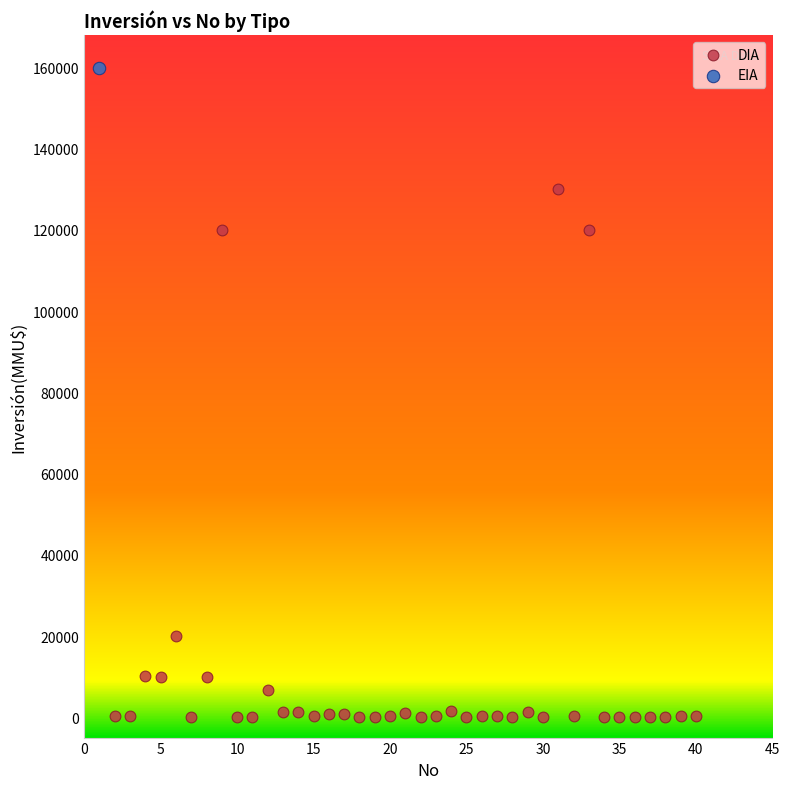

What are all the series names shown in the legend?

DIA, EIA